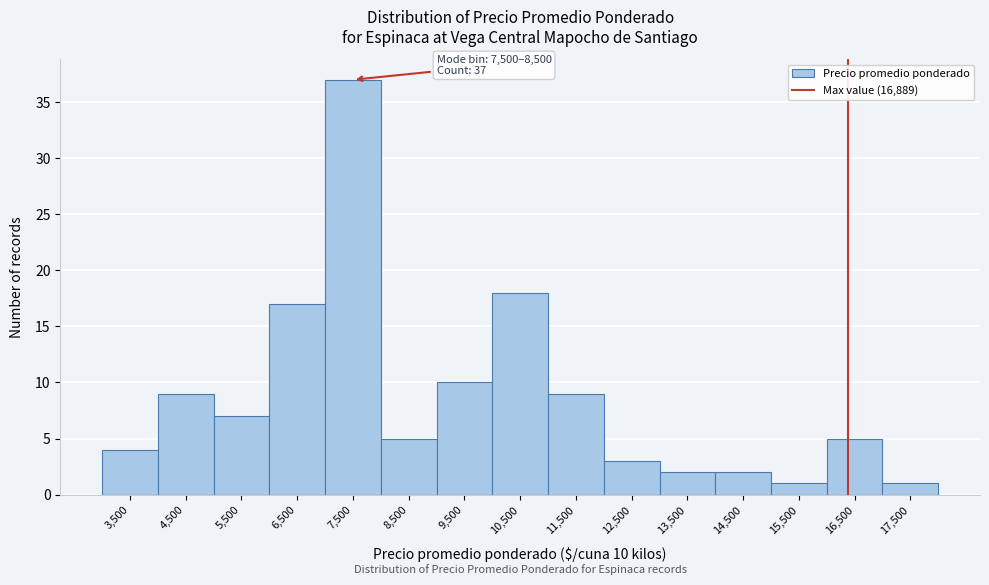

Reading left to right, list all the values displayed in this chart.

3,500=4	4,500=9	5,500=7	6,500=17	7,500=37	8,500=5	9,500=10	10,500=18	11,500=9	12,500=3	13,500=2	14,500=2	15,500=1	16,500=5	17,500=1